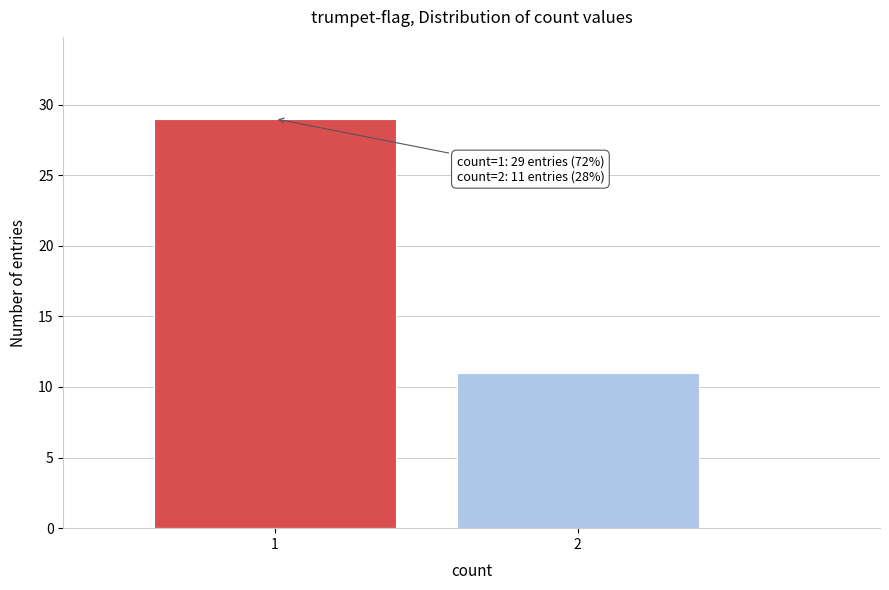

Reading right to left, what are all the values shown in this chart?

11	29